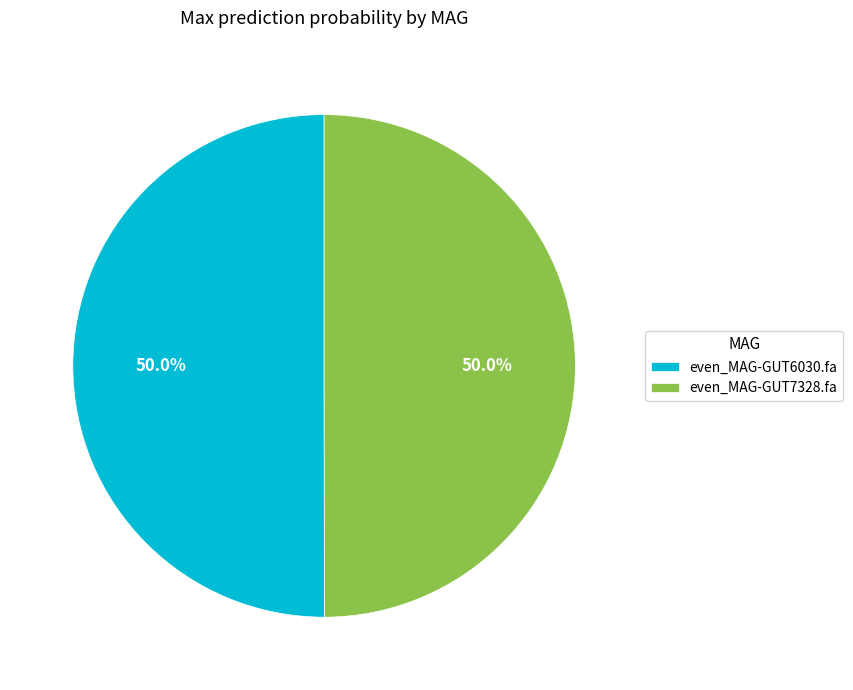

How much of the chart is everything except even_MAG-GUT7328.fa?

50.0%